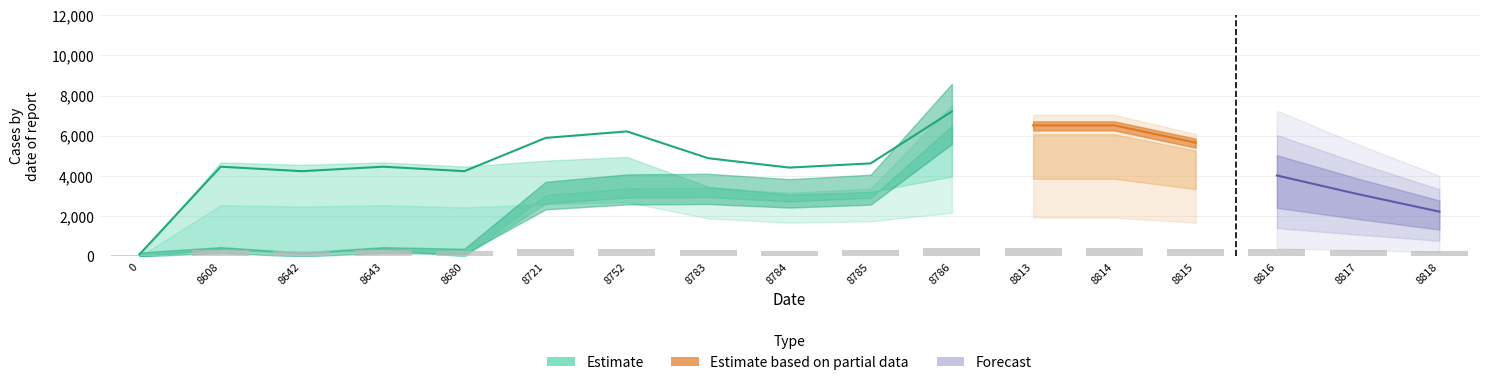

Is it true that Estimate_high equals 2773.9 at 8721?

True